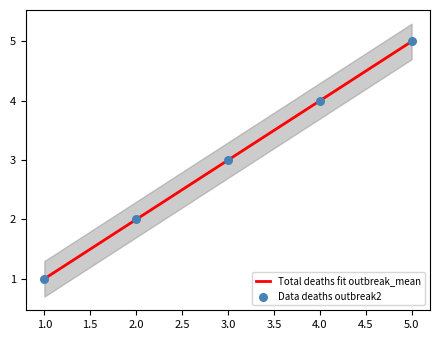

Is it true that Total deaths fit outbreak_mean equals 3 at 5.0?

False